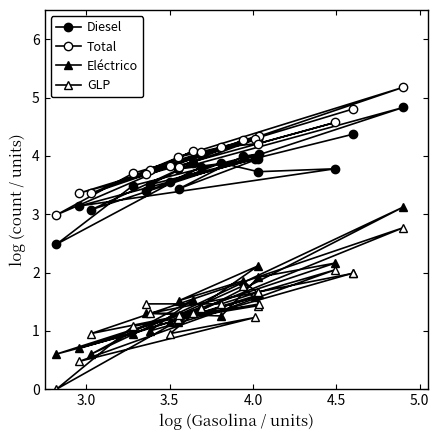

Is the value of Diesel at 17 greater than the value of Total at 8?

No